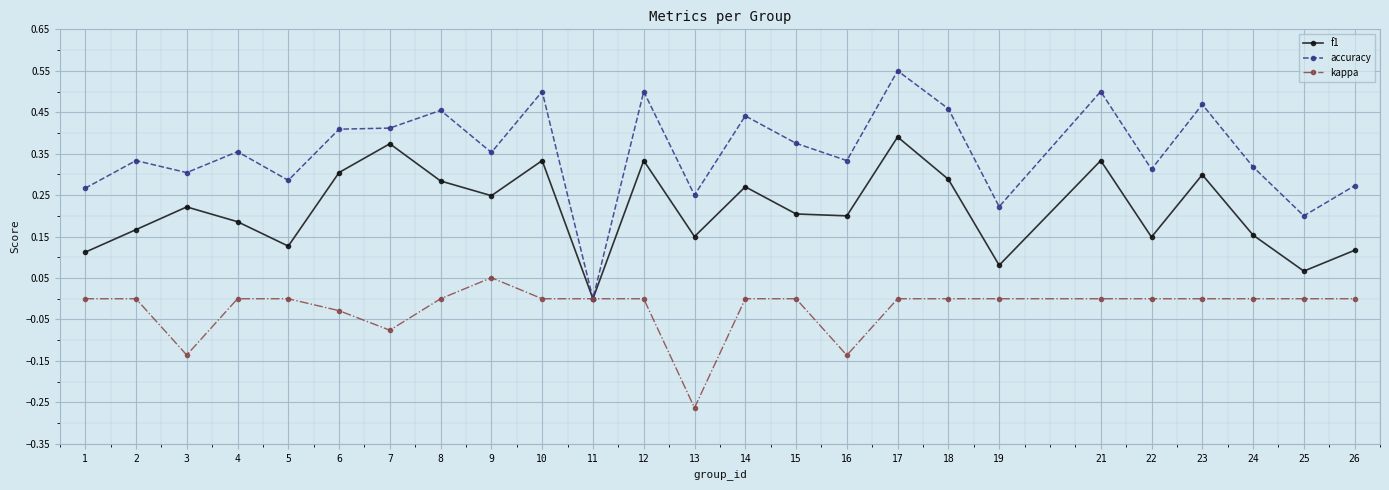

True or false: kappa has more than 0 points higher than both neighbors.

True